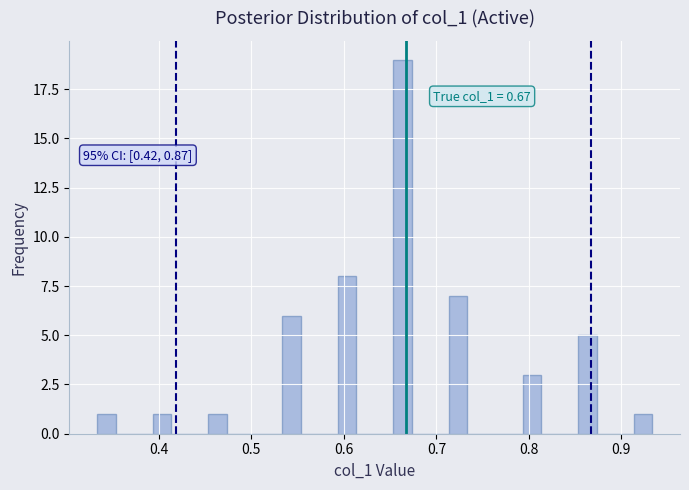

Around what value on the x-axis is the tallest bar? Give the approximate position of its centre, as read against the axis.

0.66